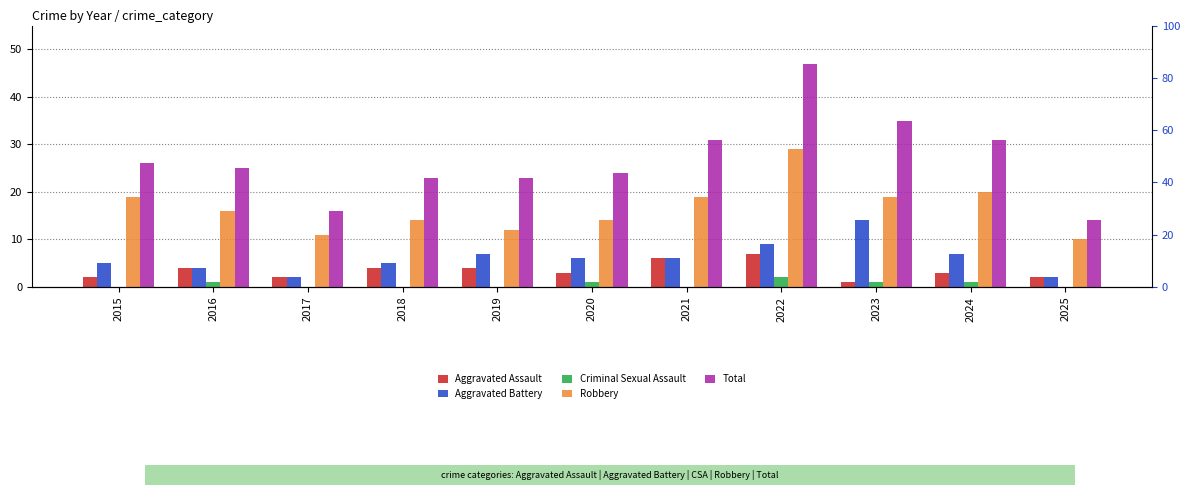

What is the average value of the Robbery series?

17